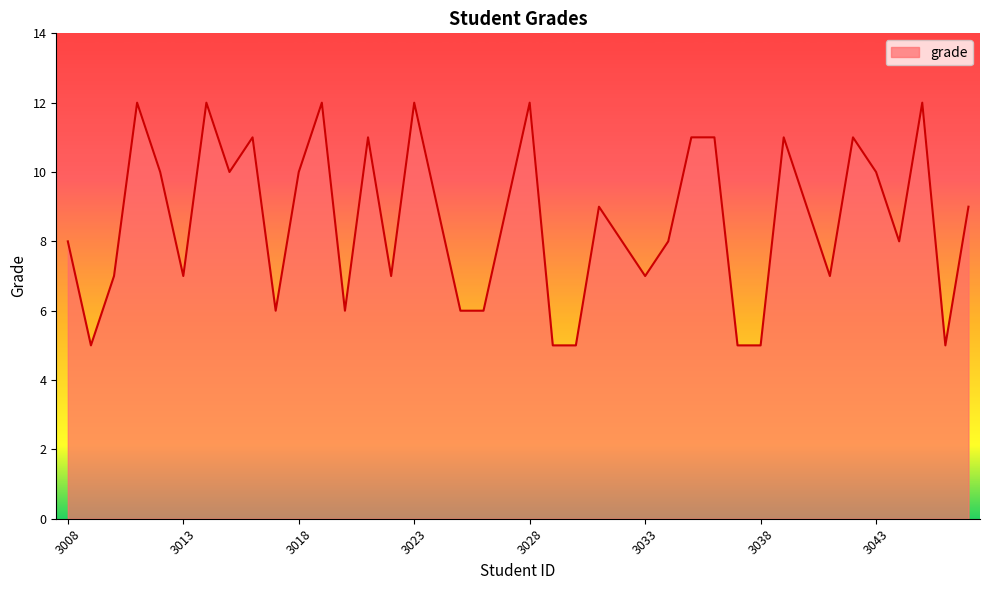

What is the smallest value displayed?

5